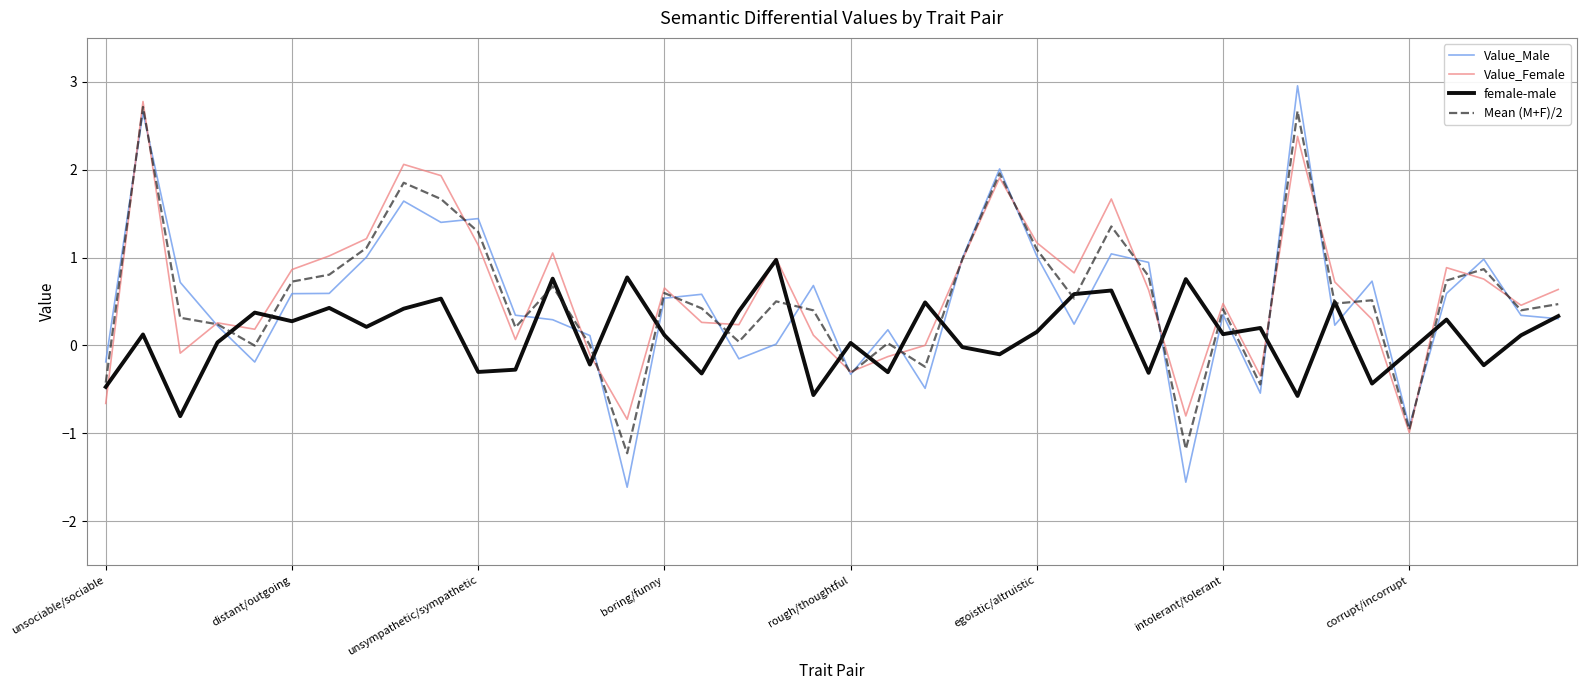

At how many categories does at least one series exceed 0?

38